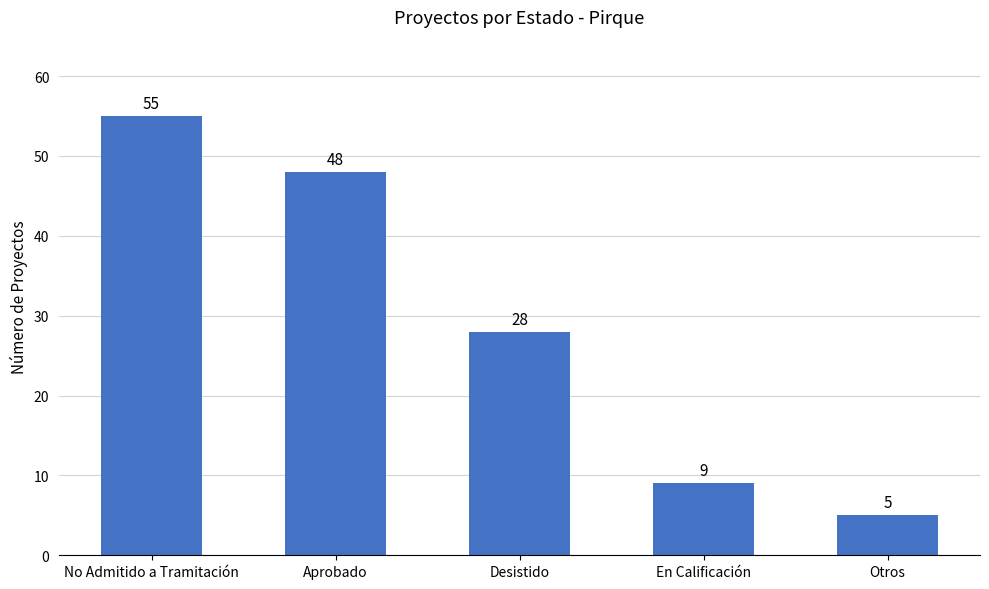

Between En Calificación and Otros, which is larger?

En Calificación